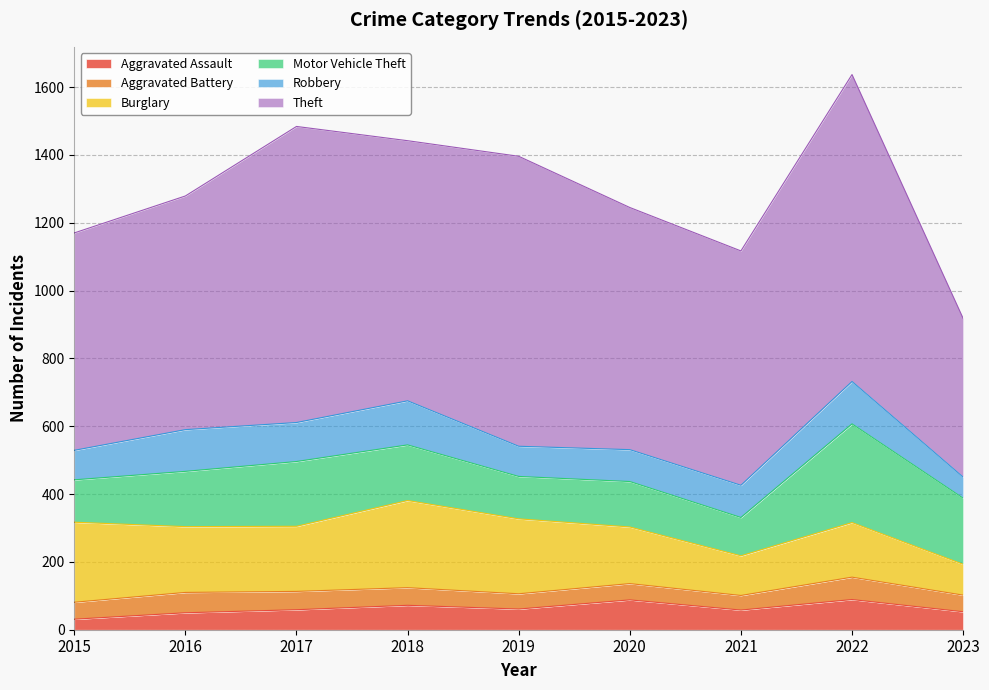

Where is the first local minimum for Burglary?

2017